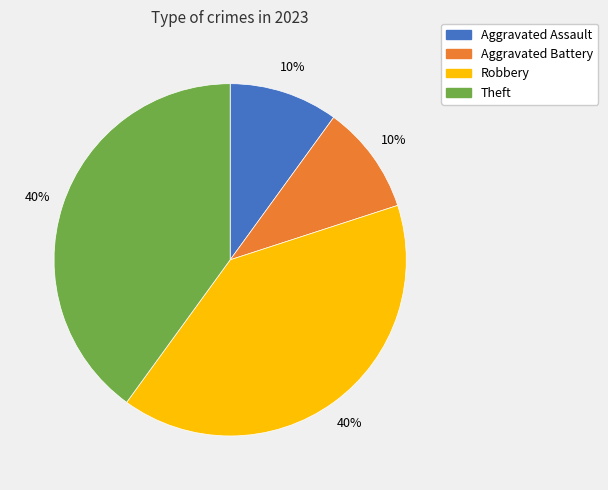

To the nearest percent, what is the difference between the largest and smallest slice percentages?

30%